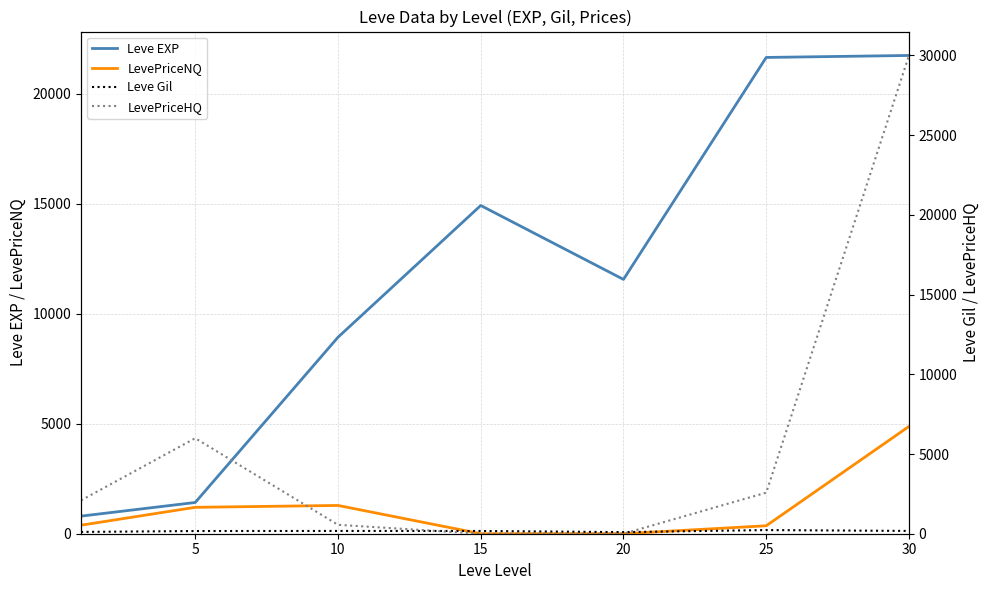

How many interior local peaks does the Leve Gil series have?

2